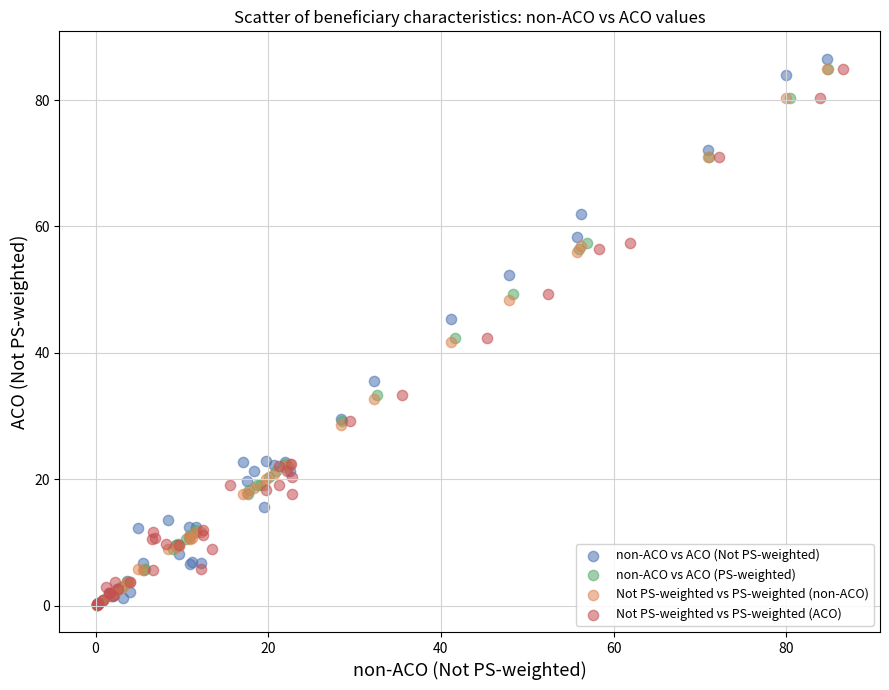

Which series has the largest Y range (max minus min)?

non-ACO vs ACO (Not PS-weighted)